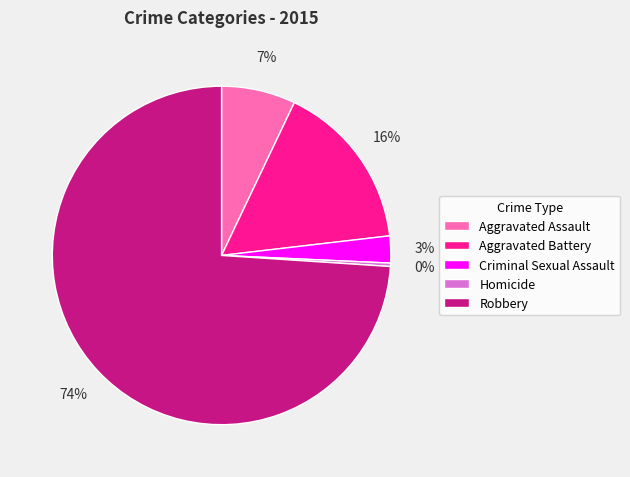

To the nearest percent, what portion does Criminal Sexual Assault represent?

3%